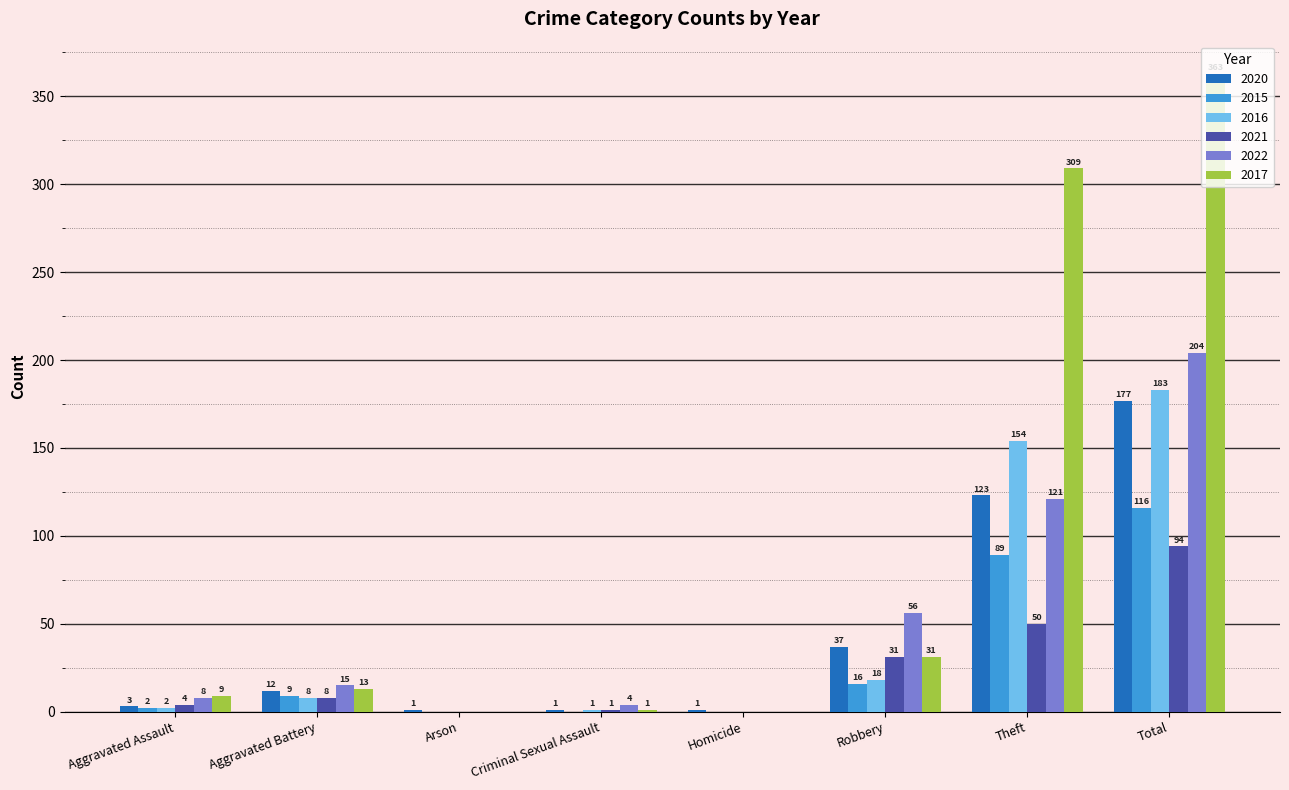

What is the total value across all series at Total?

1137